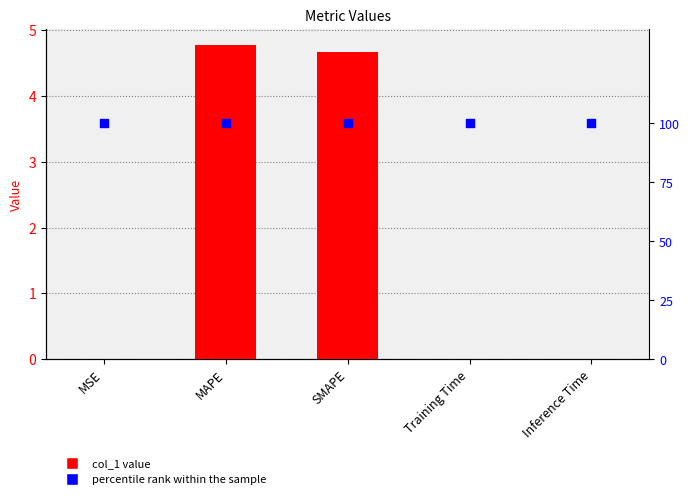

Which series has the largest total across all categories?

col_1